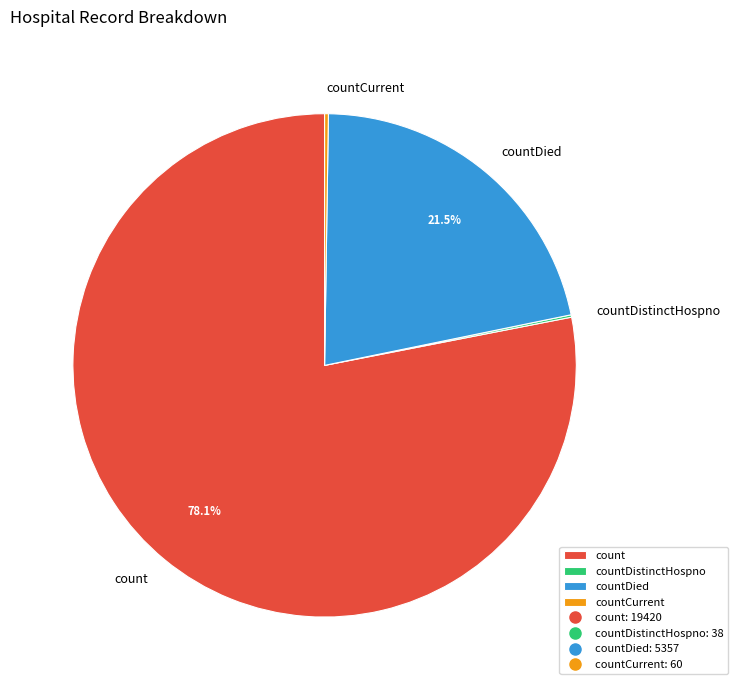

What percentage is NOT represented by countDied?

78.5%